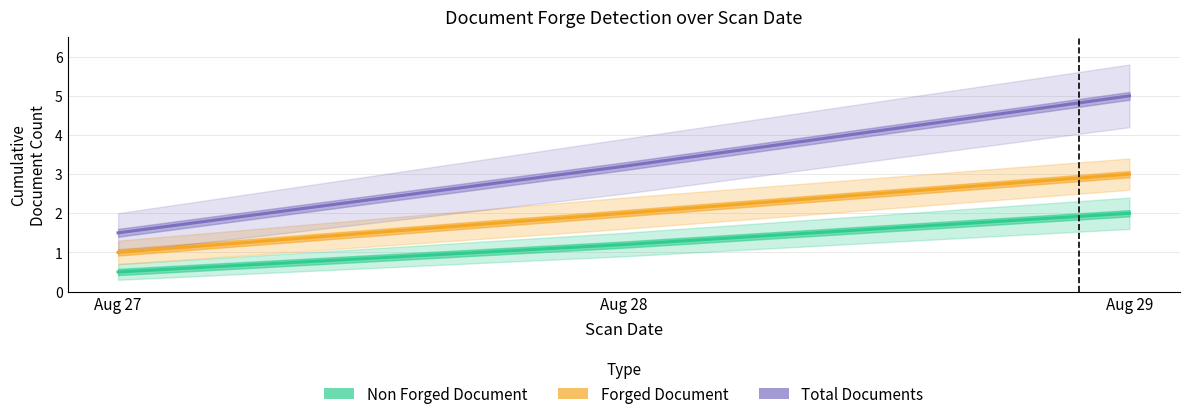

At which category is the sum across all series the highest?

Aug 29